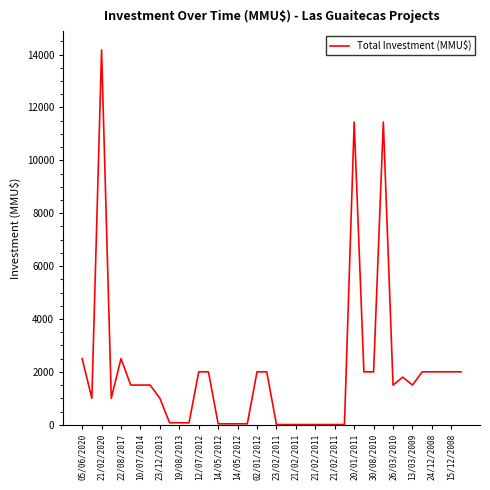

True or false: the data has more than 1 interior local peaks.

True